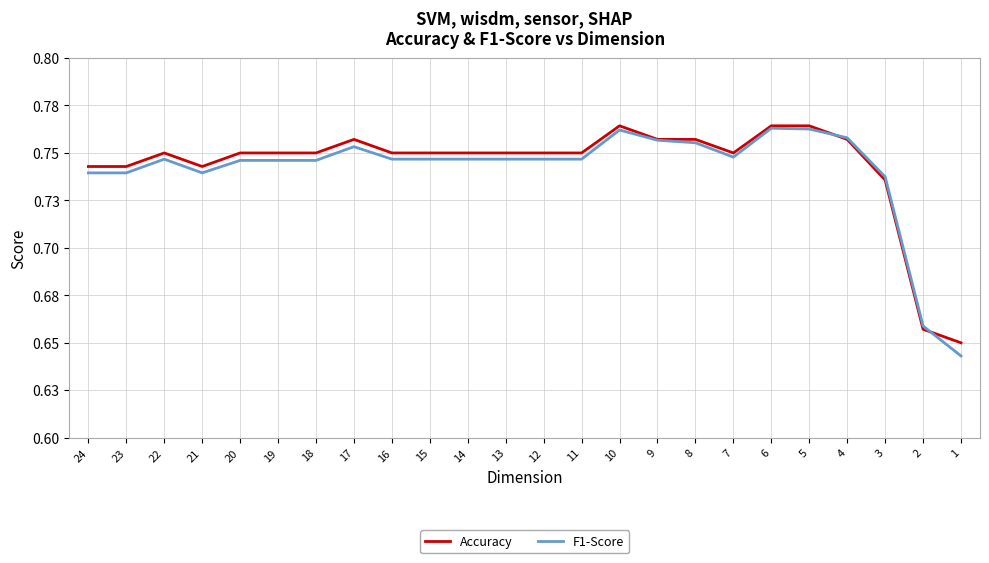

Reading left to right, transcribe all the data shown in this chart.

Accuracy: 0.7	0.7	0.8	0.7	0.8	0.8	0.8	0.8	0.8	0.8	0.8	0.8	0.8	0.8	0.8	0.8	0.8	0.8	0.8	0.8	0.8	0.7	0.7	0.7
F1-Score: 0.7	0.7	0.7	0.7	0.7	0.7	0.7	0.8	0.7	0.7	0.7	0.7	0.7	0.7	0.8	0.8	0.8	0.7	0.8	0.8	0.8	0.7	0.7	0.6